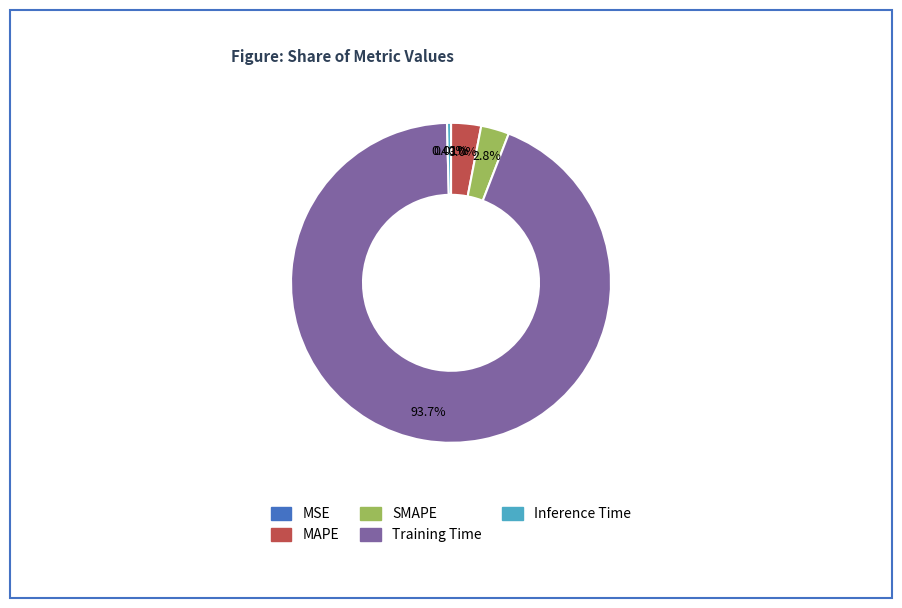

Do MAPE and Training Time together represent more than half of the pie?

Yes